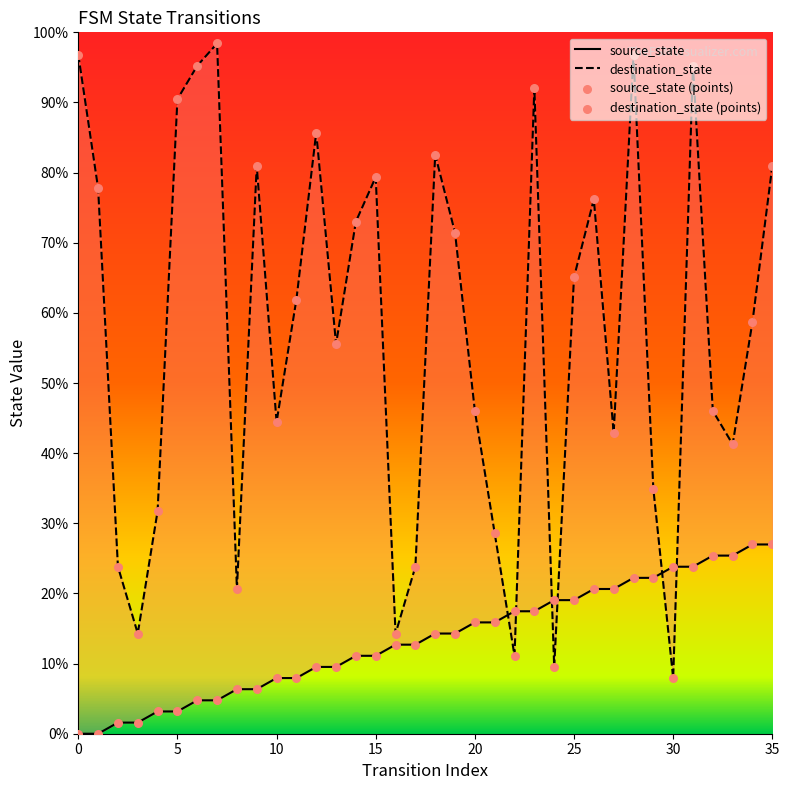

Which series has the largest total across all categories?

destination_state